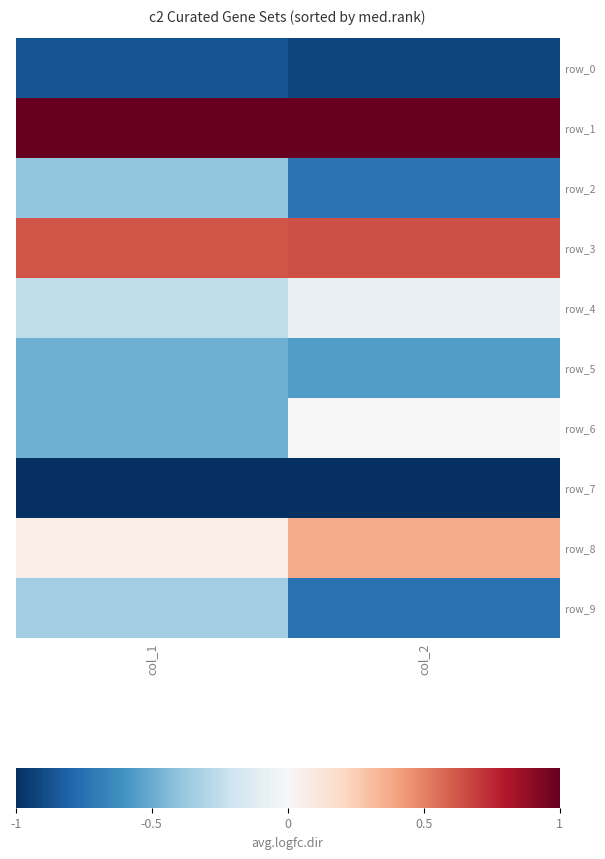

What is the minimum value for row_9?

-0.7